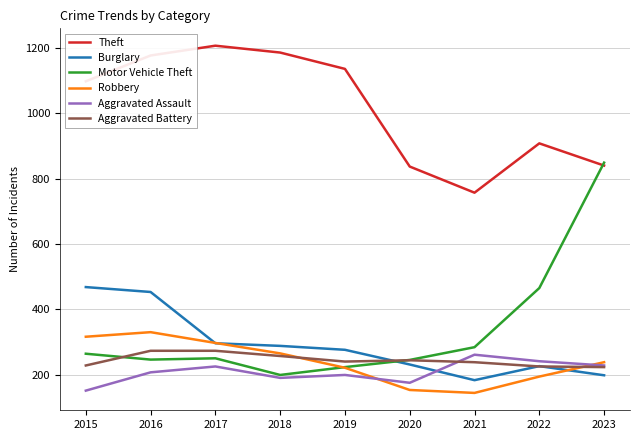

What is the maximum value shown in the chart?

1207